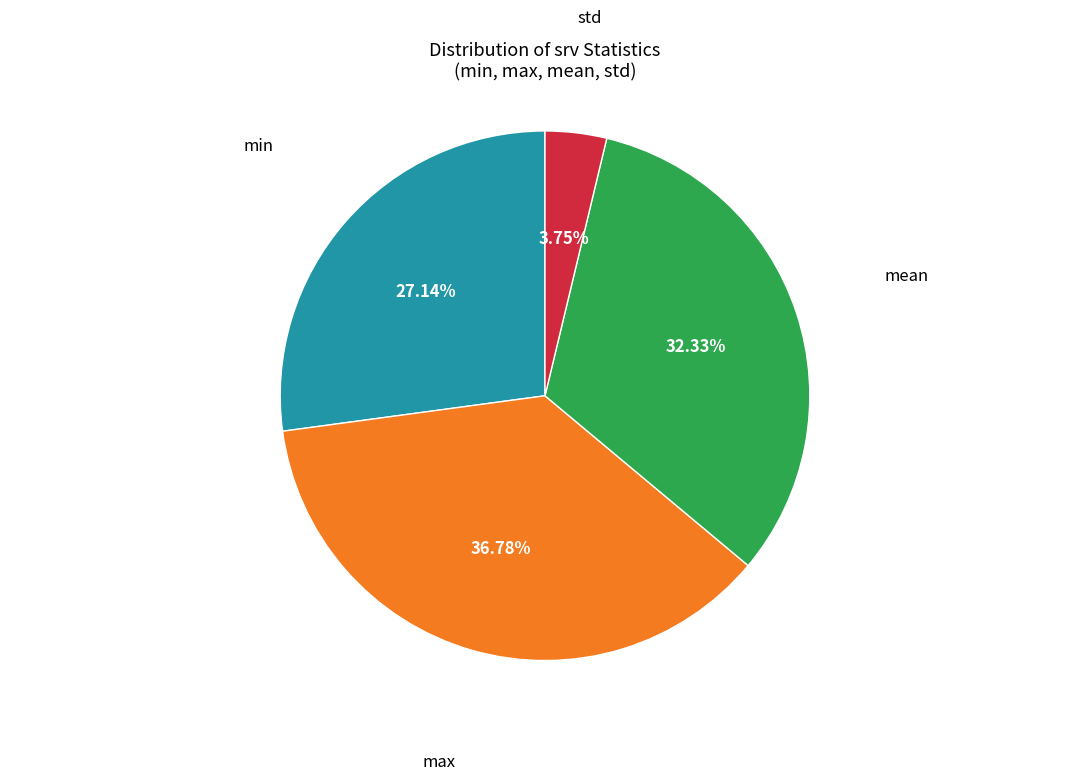

Does any single category account for the majority?

No